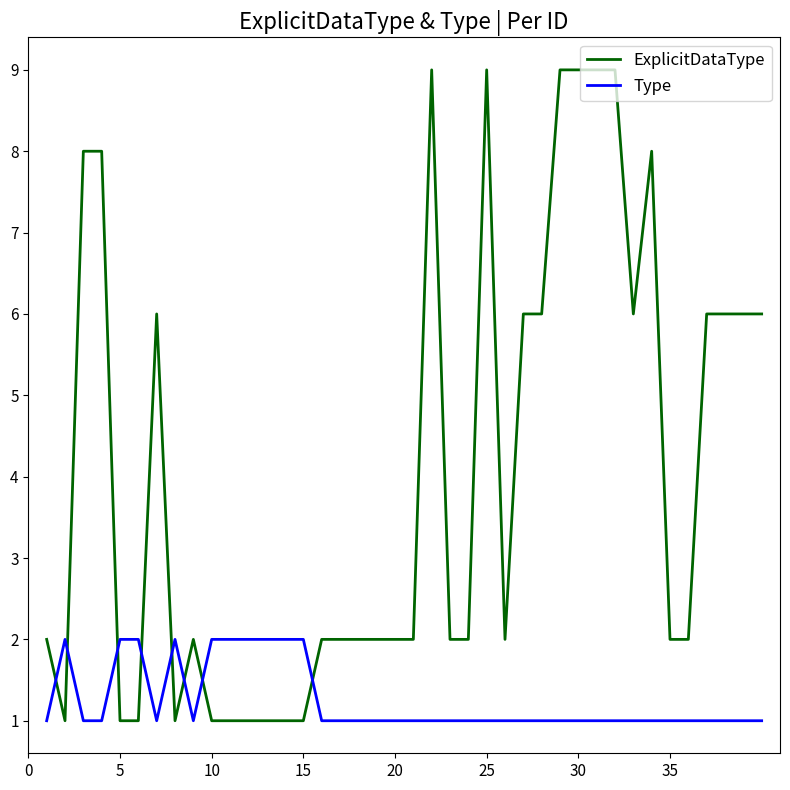

List the series in order of their overall mean, highest first.

ExplicitDataType, Type